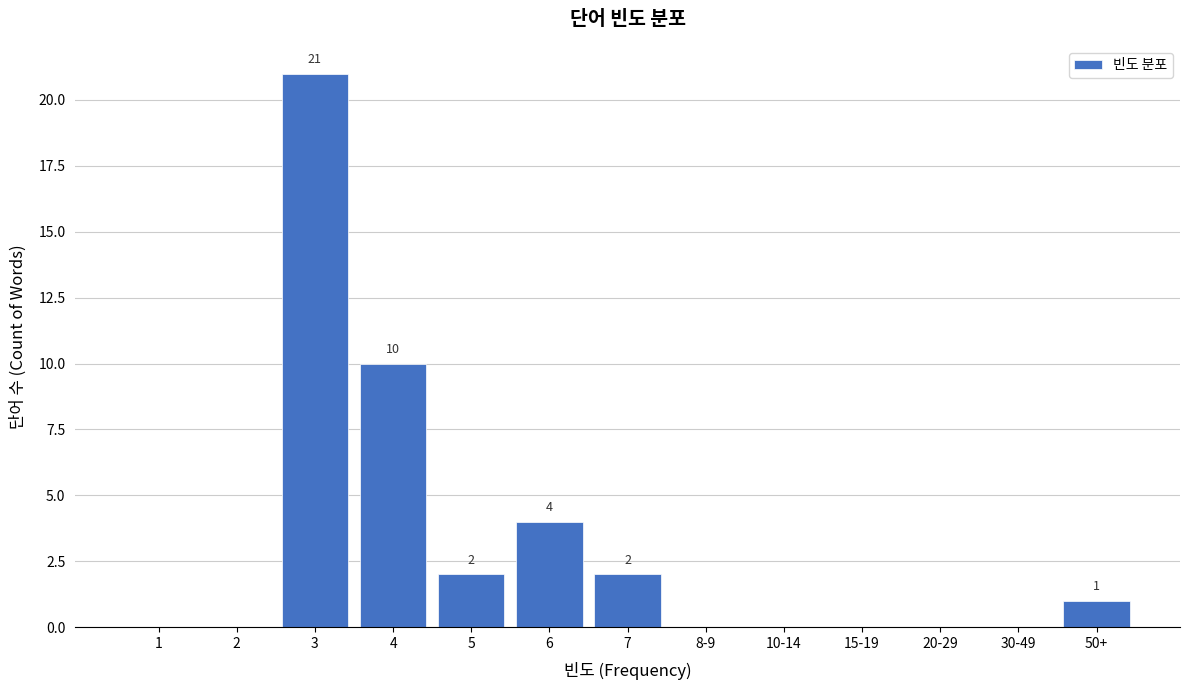

Reading left to right, what are all the values shown in this chart?

1=0	2=0	3=21	4=10	5=2	6=4	7=2	8-9=0	10-14=0	15-19=0	20-29=0	30-49=0	50+=1